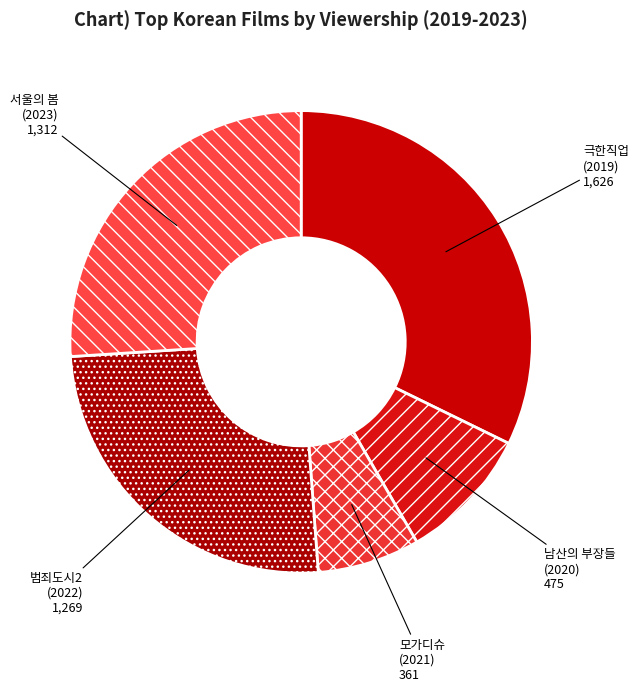

What is the largest slice in the pie chart?

극한직업 (2019)